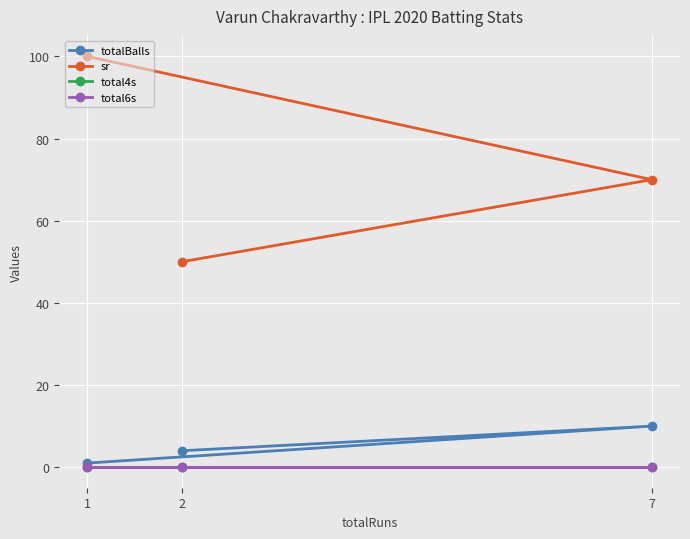

What are all the series names shown in the legend?

totalBalls, sr, total4s, total6s